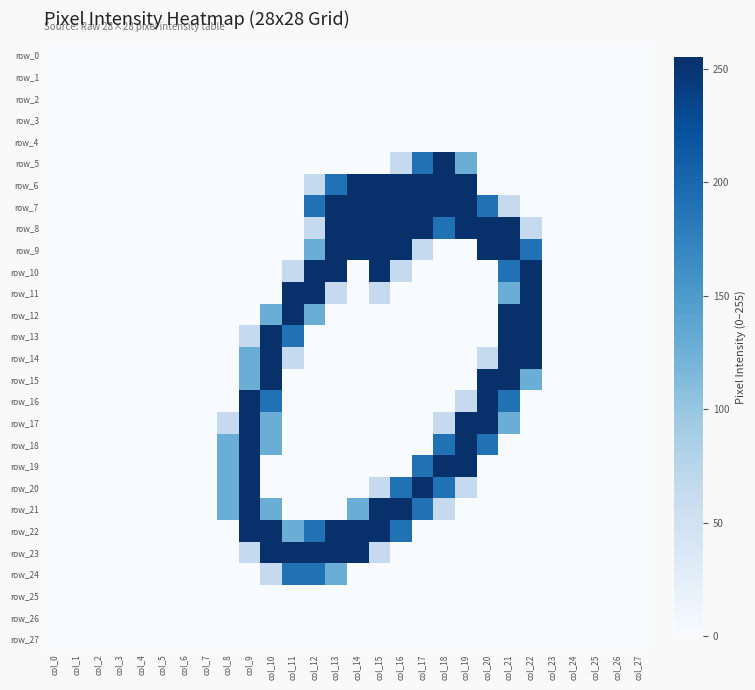

The value of row_9 at col_6 is 0. True or false?

True